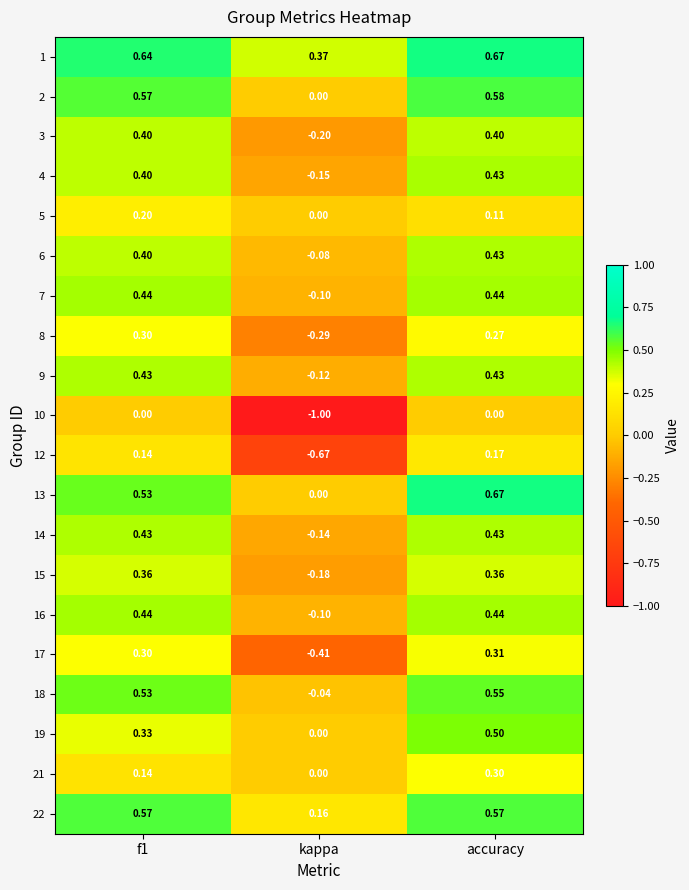

Count the number of data series in this chart.

20